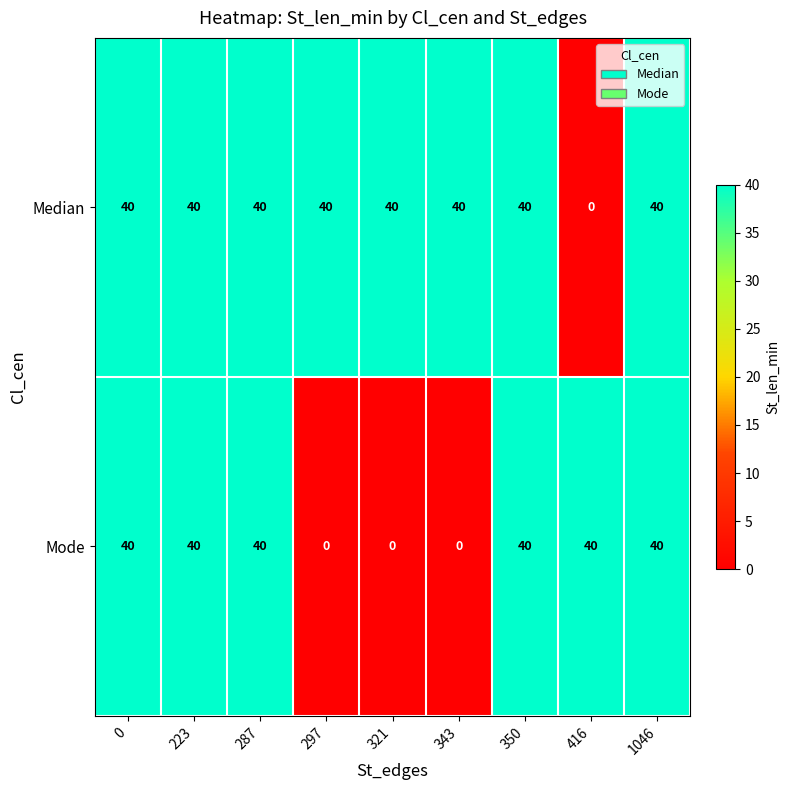

Rank the series by their average value, from lowest to highest.

Mode, Median